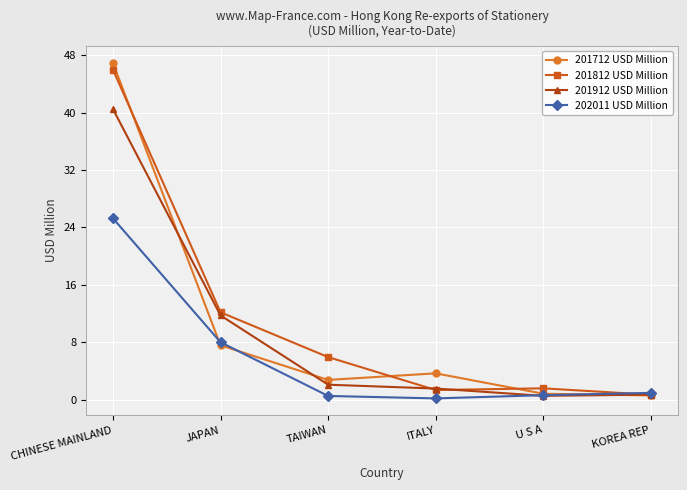

Which series has the largest total across all categories?

201812 USD Million